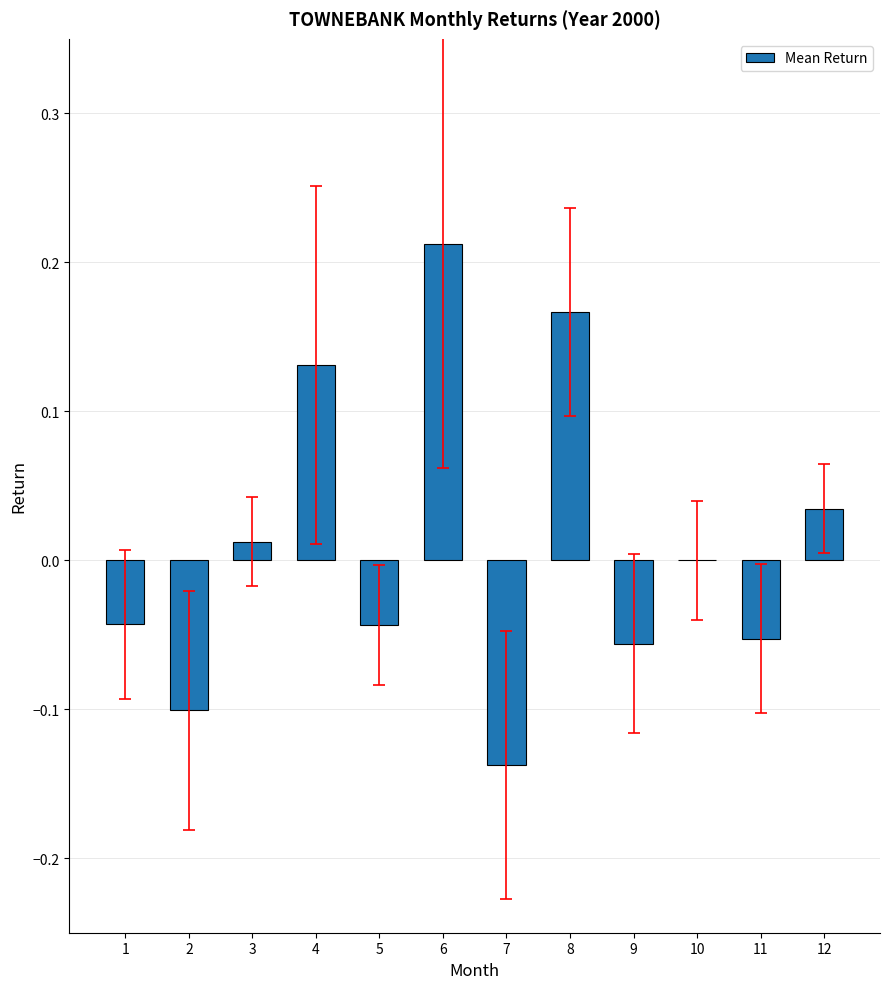

At which label is the value closest to 0?

10